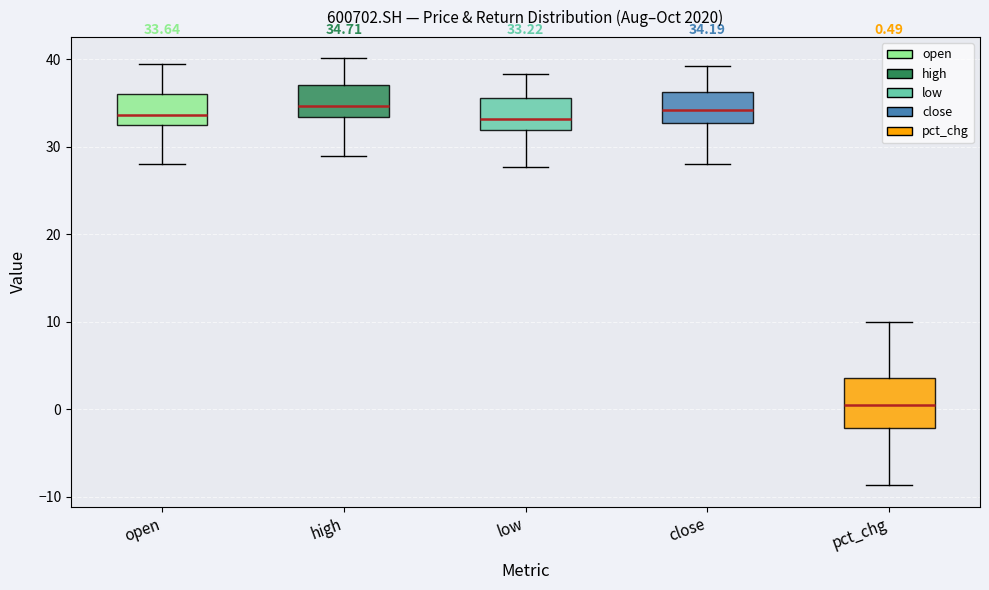

Comparing the boxes themselves (not the whiskers), which one is the tallest?

pct_chg